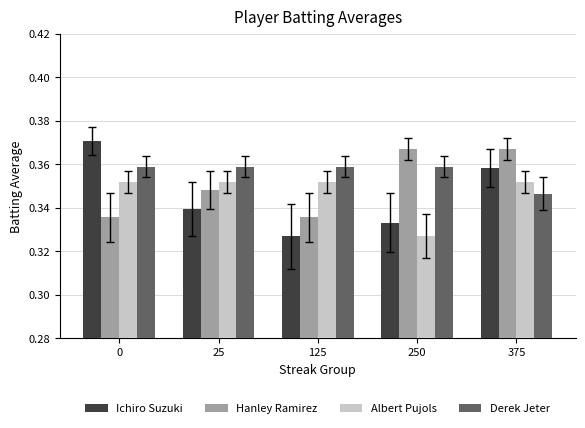

What are all the series names shown in the legend?

Ichiro Suzuki, Hanley Ramirez, Albert Pujols, Derek Jeter